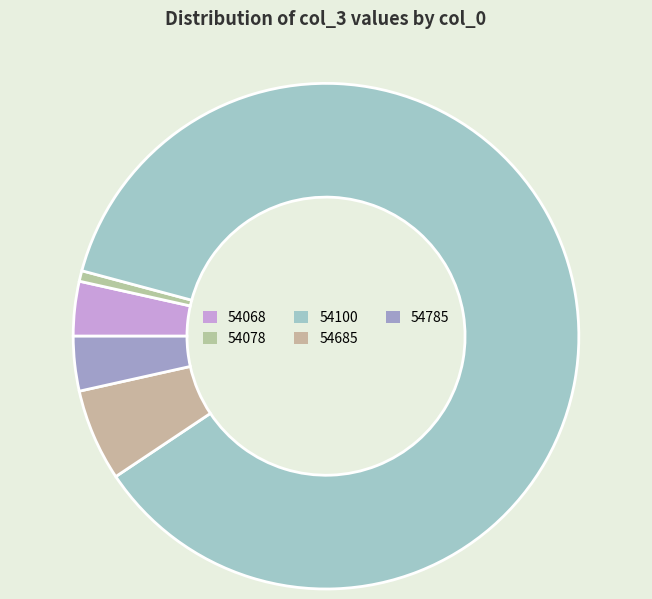

Which category has the smallest portion of the pie?

54078